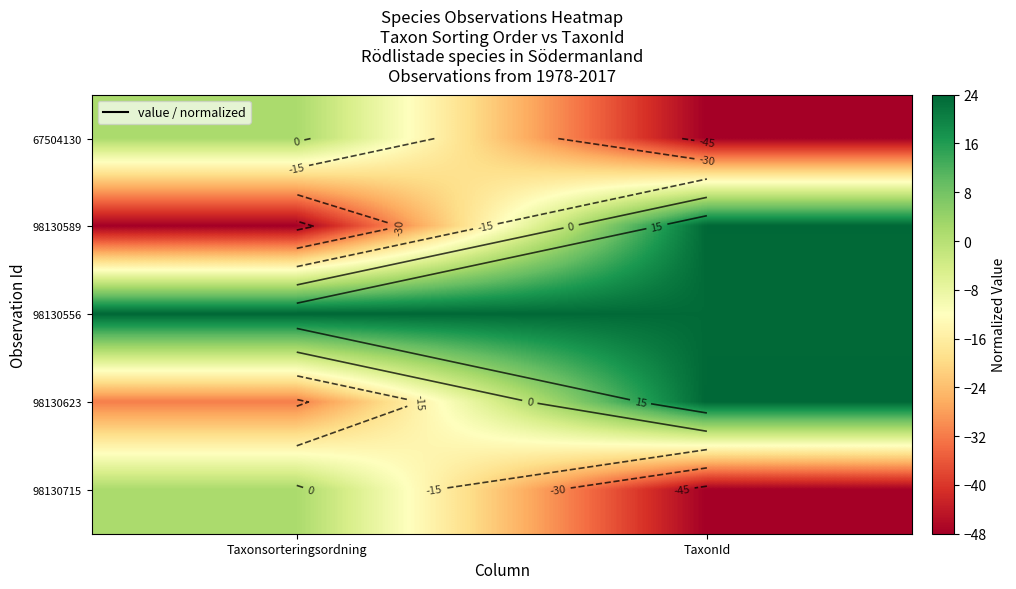

What value does the 67504130 series have at TaxonId?

-48.0